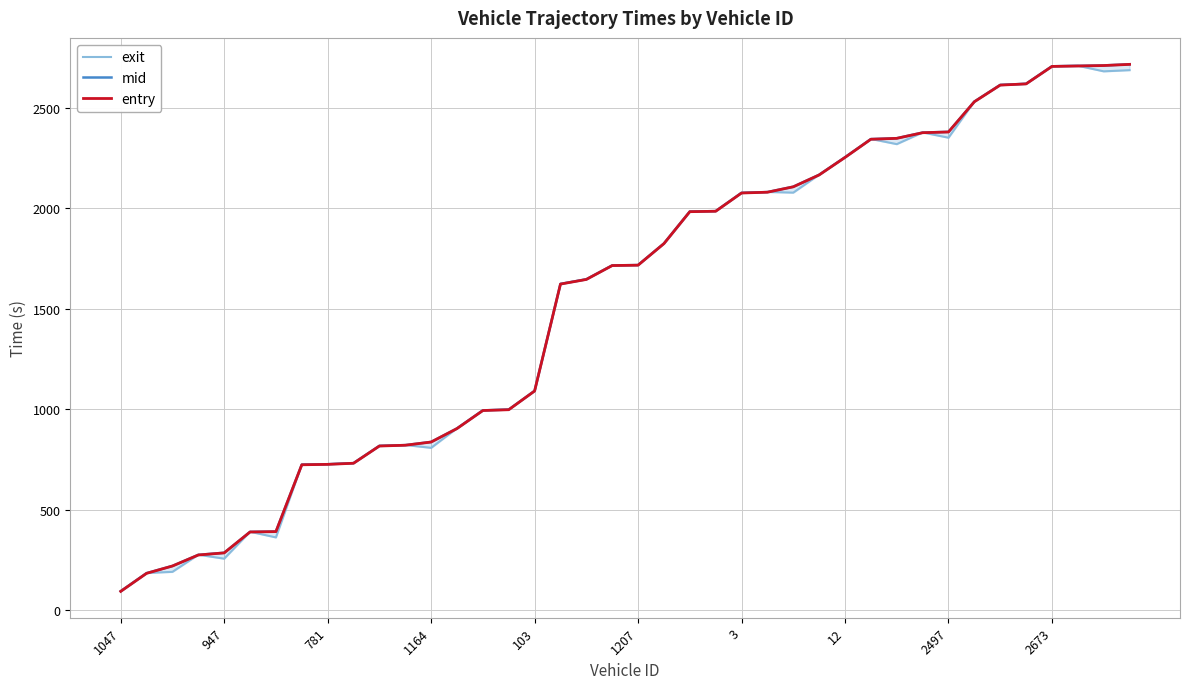

How many categories are shown in the chart?

40